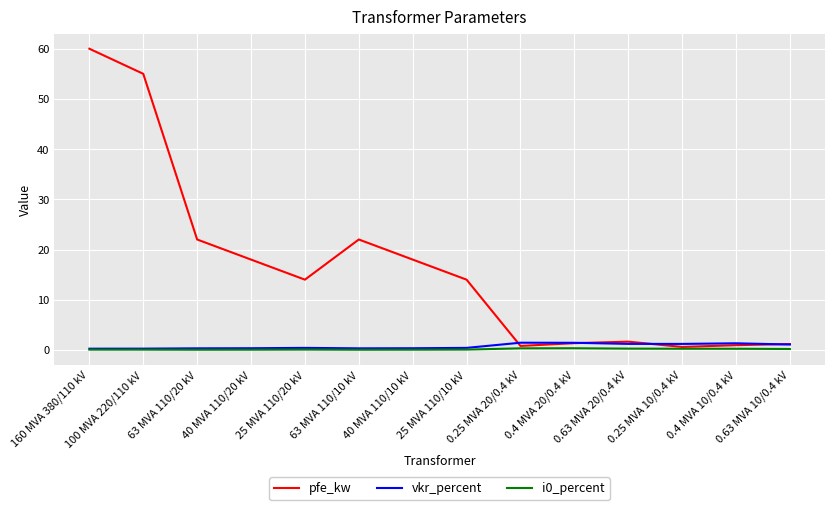

Which category has the highest value in the pfe_kw series?

160 MVA 380/110 kV